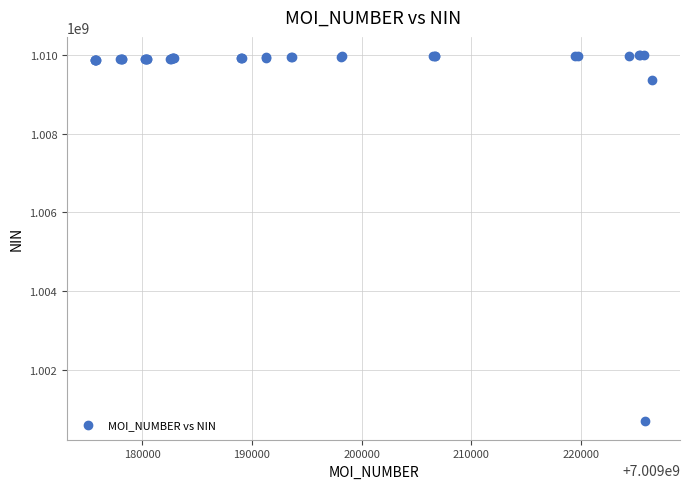

What Y value in the scatter plot is closest to 1005339436?

1009354968